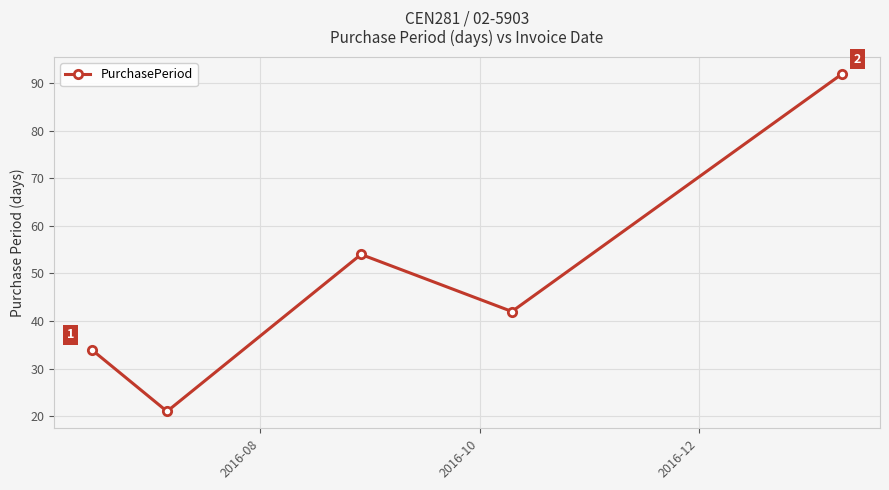

What is the value of the 5th point from the left?

92